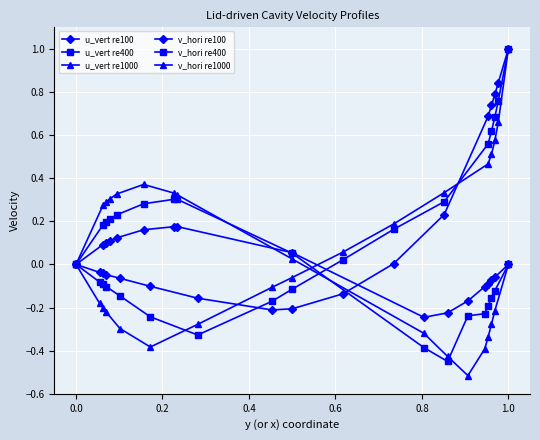

True or false: v_hori re1000 and u_vert re100 cross at least once.

True